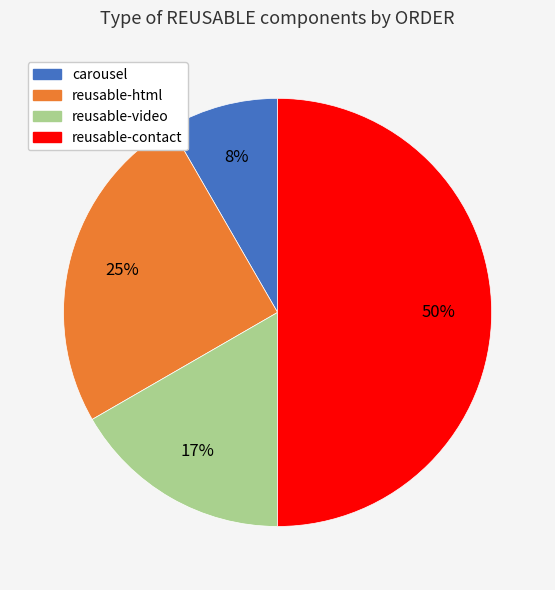

To the nearest percent, what portion does reusable-html represent?

25%